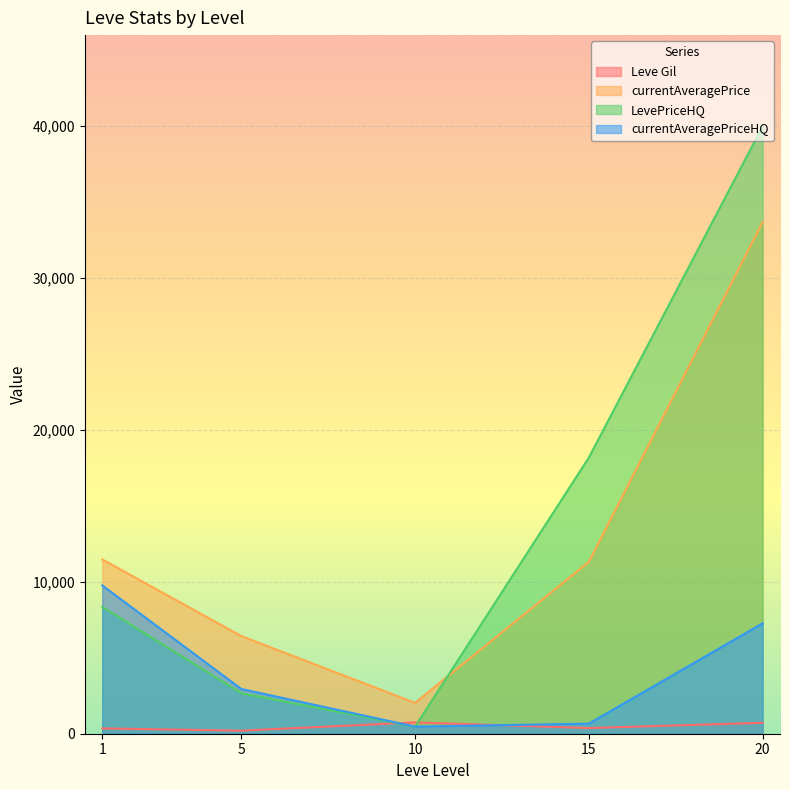

After their last crossing, which series has the higher values: Leve Gil or currentAveragePriceHQ?

currentAveragePriceHQ